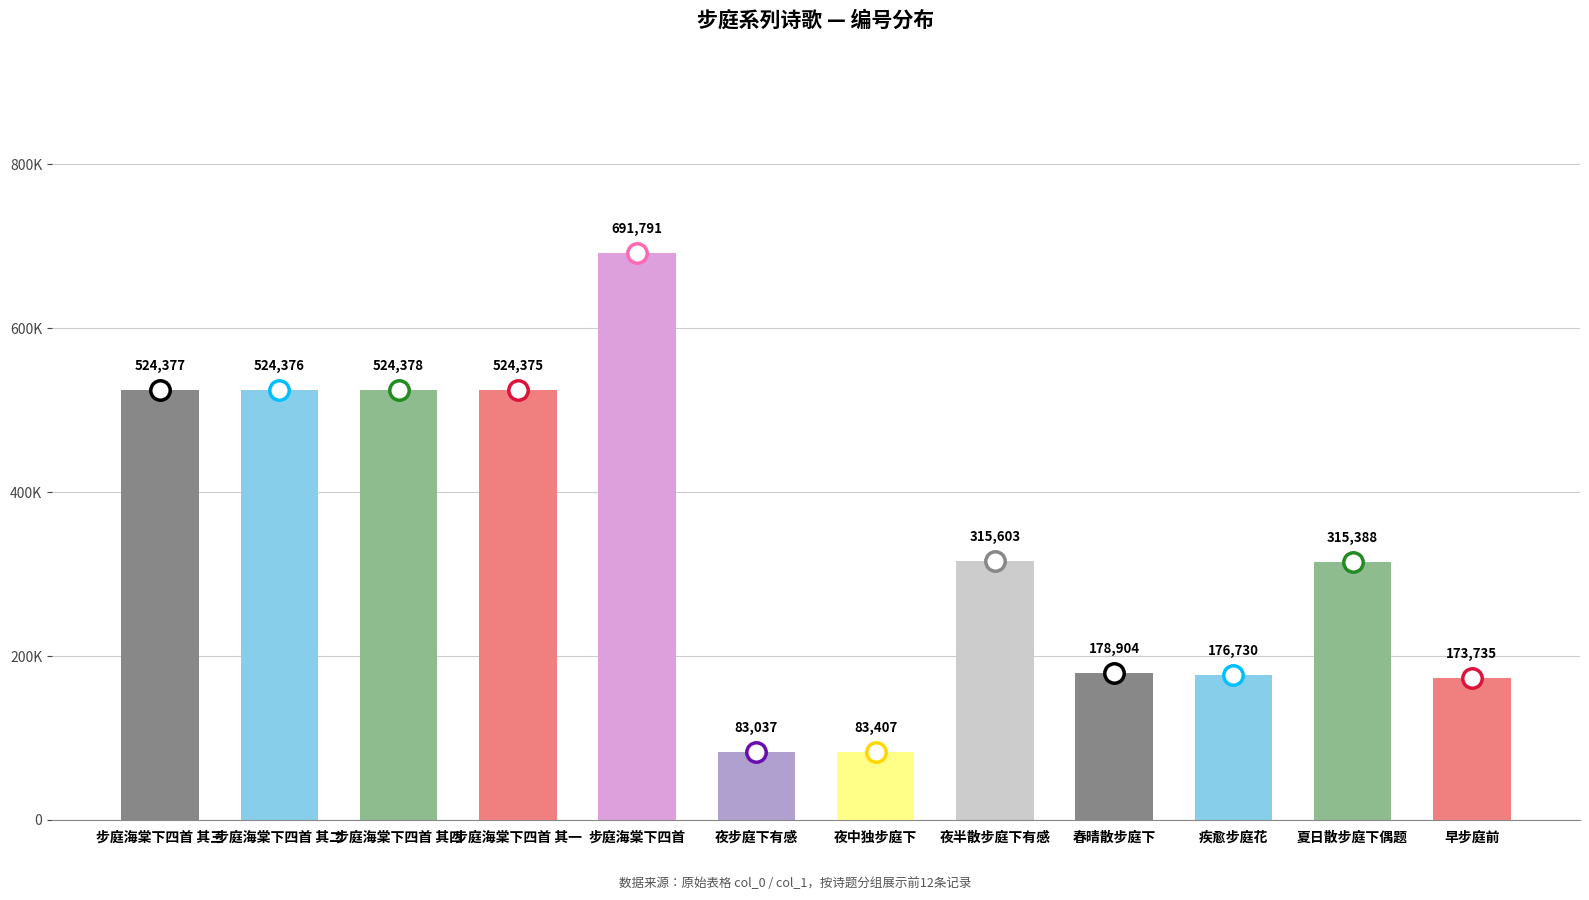

What is the label of the 10th bar from the left?

疾愈步庭花